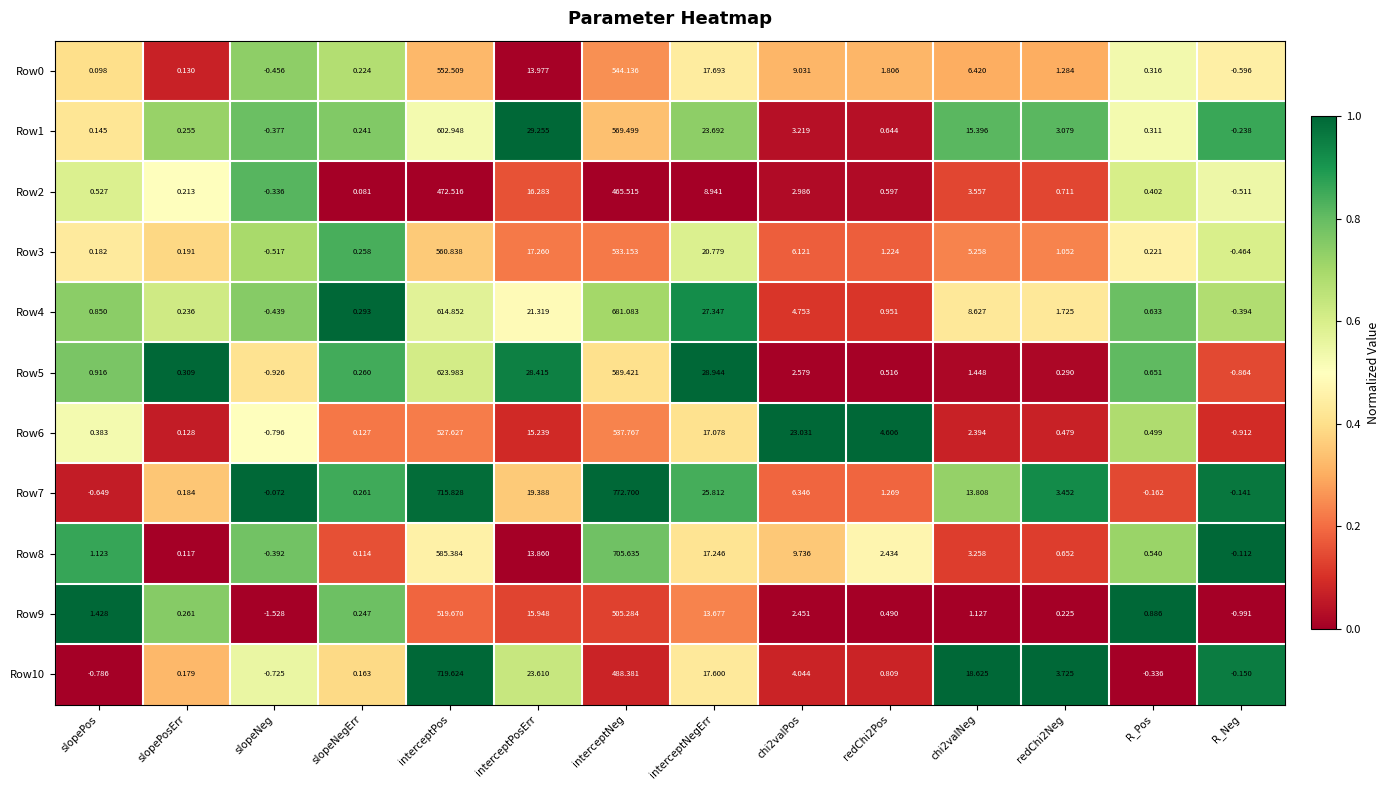

Is the value of Row3 at R_Neg greater than the value of Row8 at interceptNegErr?

No